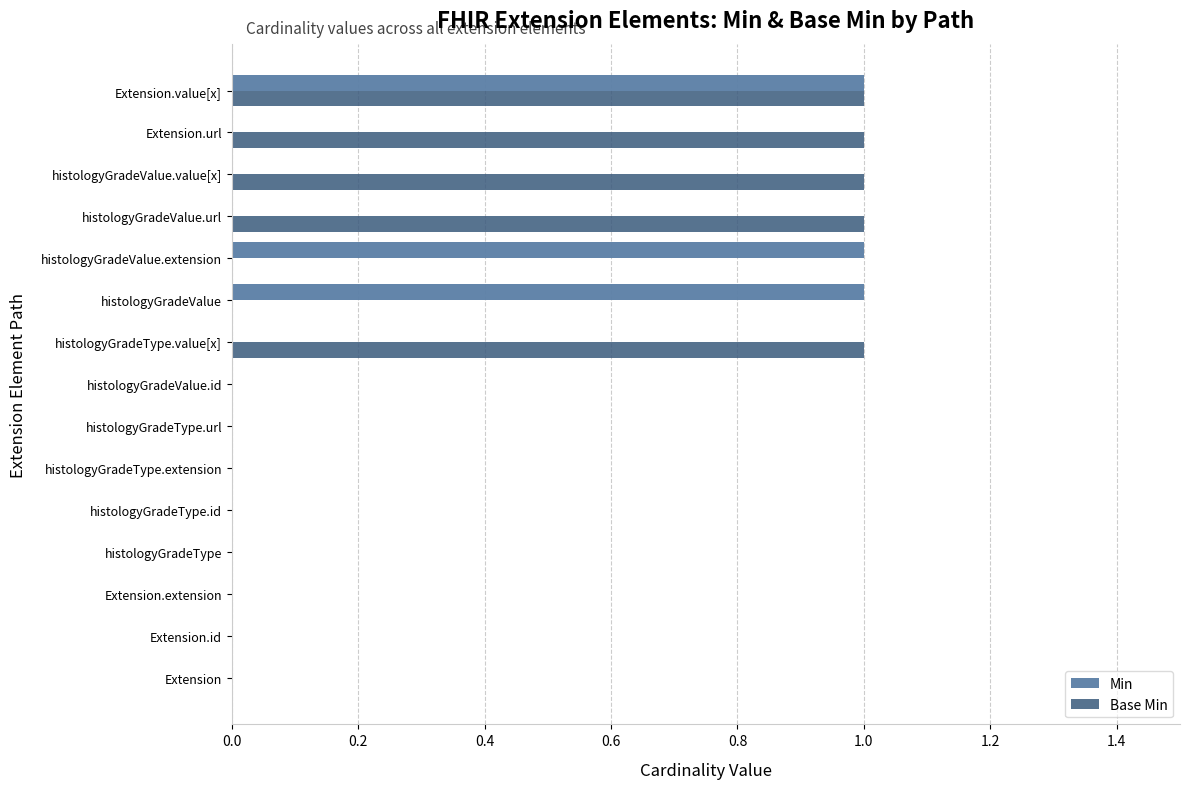

The value of Base Min at Extension is -1. True or false?

False